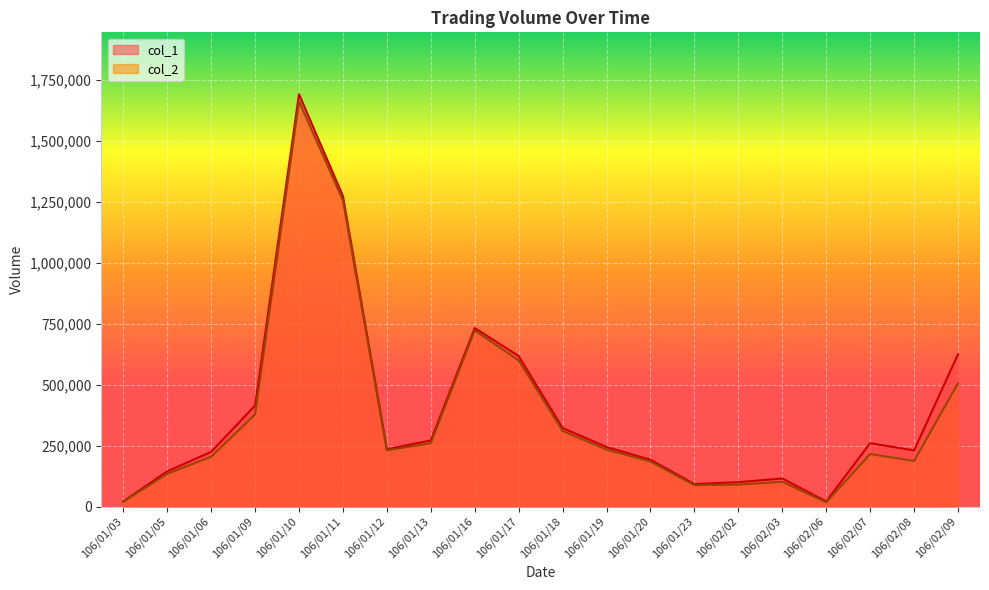

Rank the categories by col_2 value from highest to lowest.

106/01/10, 106/01/11, 106/01/16, 106/01/17, 106/02/09, 106/01/09, 106/01/18, 106/01/13, 106/01/19, 106/01/12, 106/02/07, 106/01/06, 106/02/08, 106/01/20, 106/01/05, 106/02/03, 106/02/02, 106/01/23, 106/01/03, 106/02/06